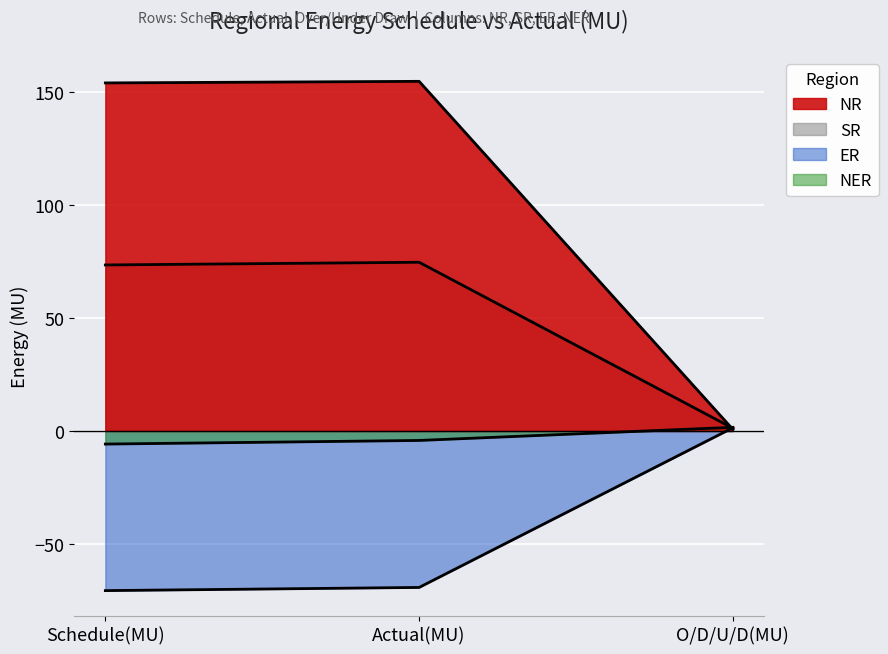

The value of NR at O/D/U/D(MU) is 1.3. True or false?

False